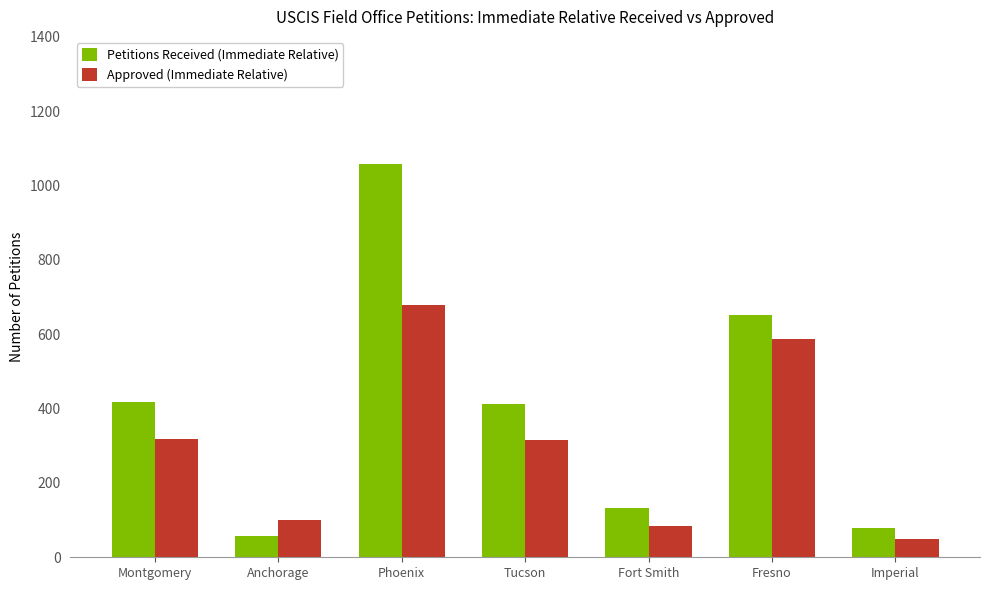

What is the difference between the Petitions Received (Immediate Relative) values at Fresno and Phoenix?

405